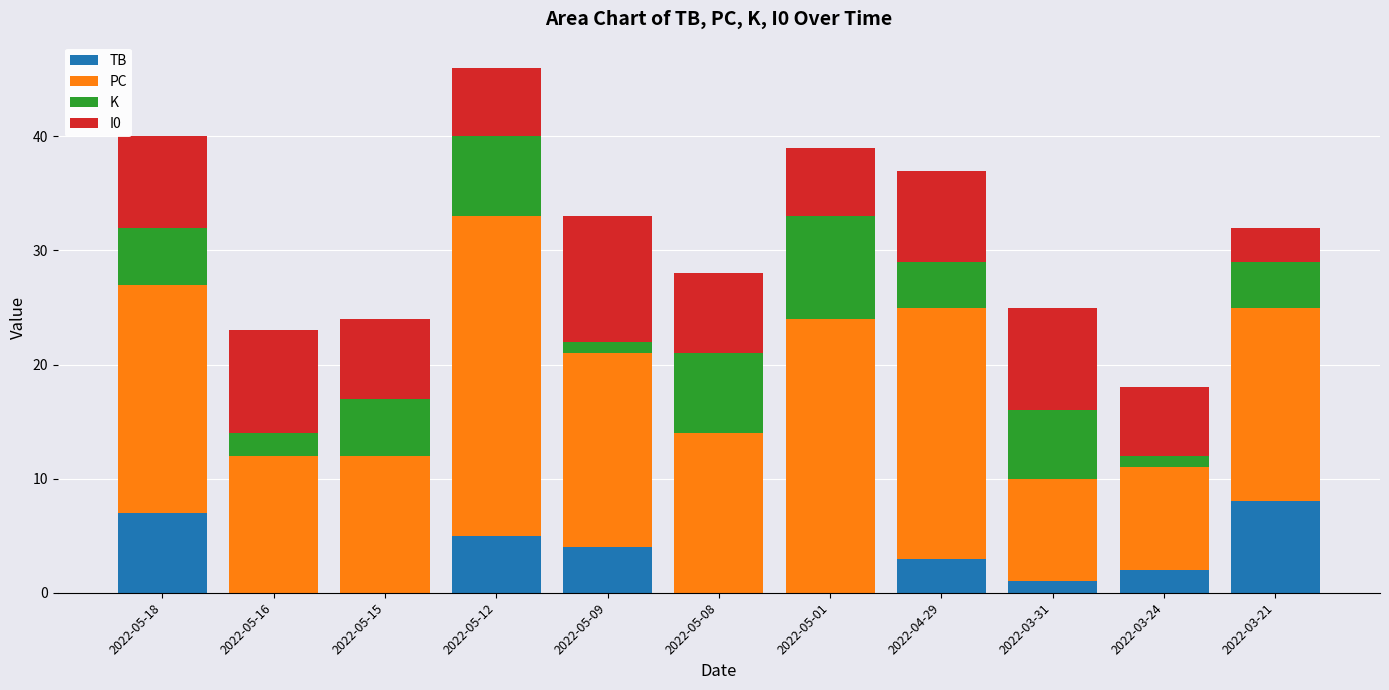

The TB series shows 3 at 2022-04-29. True or false?

True